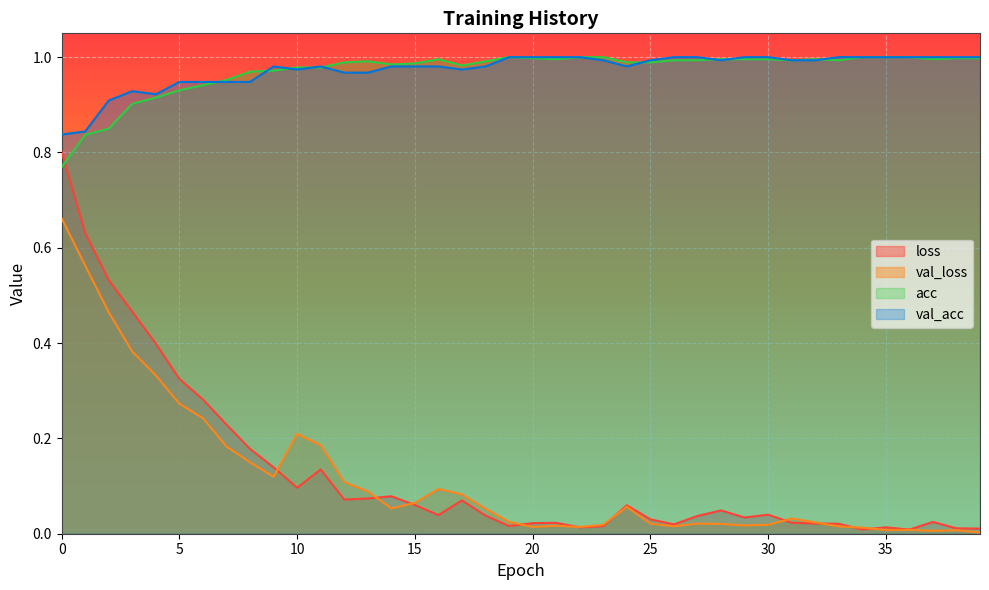

What are all the series names shown in the legend?

loss, val_loss, acc, val_acc